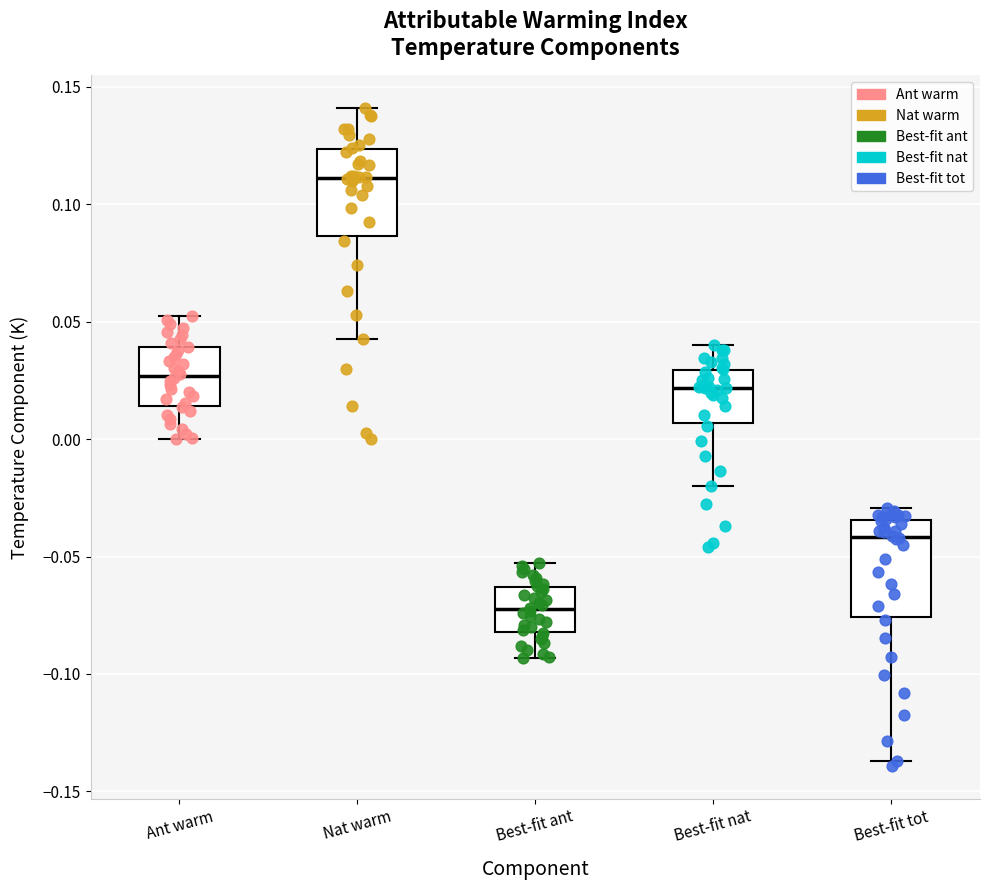

Reading left to right, transcribe this box plot: for each box, give where its median line is, the range the box spans, and where its two whiskers end, as read against the y-axis. The values are not printed on the chart, so give them approximately, as read against the axis.

Ant warm: median 0.025, box 0.015 to 0.040, whiskers 0.000 to 0.050
Nat warm: median 0.110, box 0.085 to 0.125, whiskers 0.045 to 0.140
Best-fit ant: median -0.070, box -0.080 to -0.065, whiskers -0.095 to -0.055
Best-fit nat: median 0.020, box 0.005 to 0.030, whiskers -0.020 to 0.040
Best-fit tot: median -0.040, box -0.075 to -0.035, whiskers -0.135 to -0.030